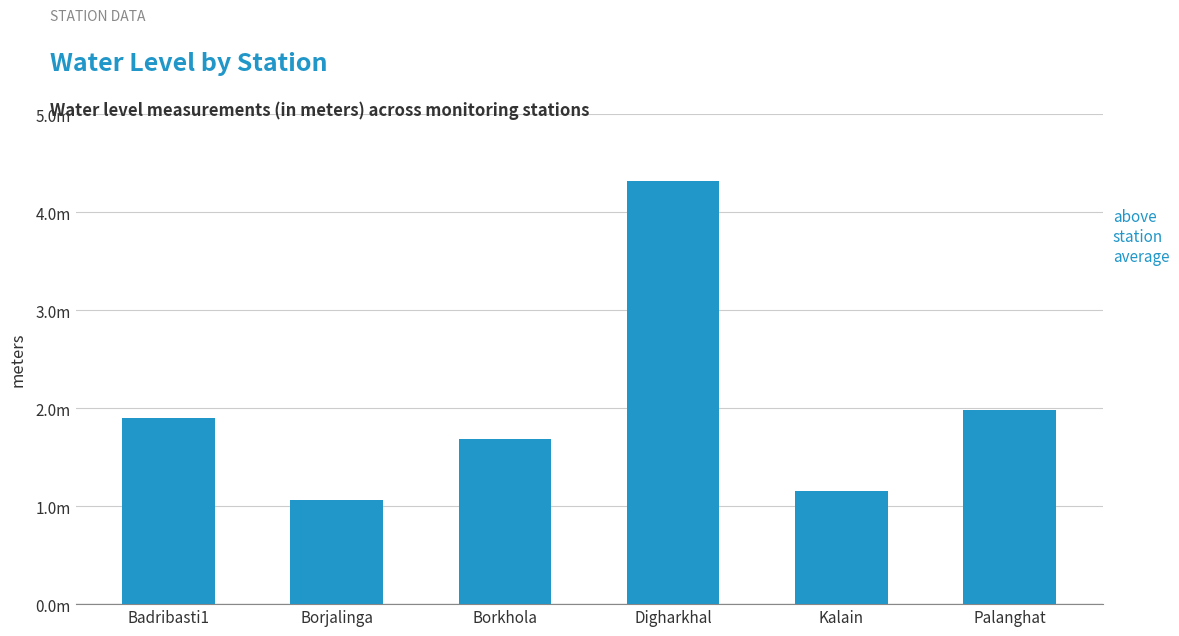

The value at Digharkhal is 4.3. True or false?

True